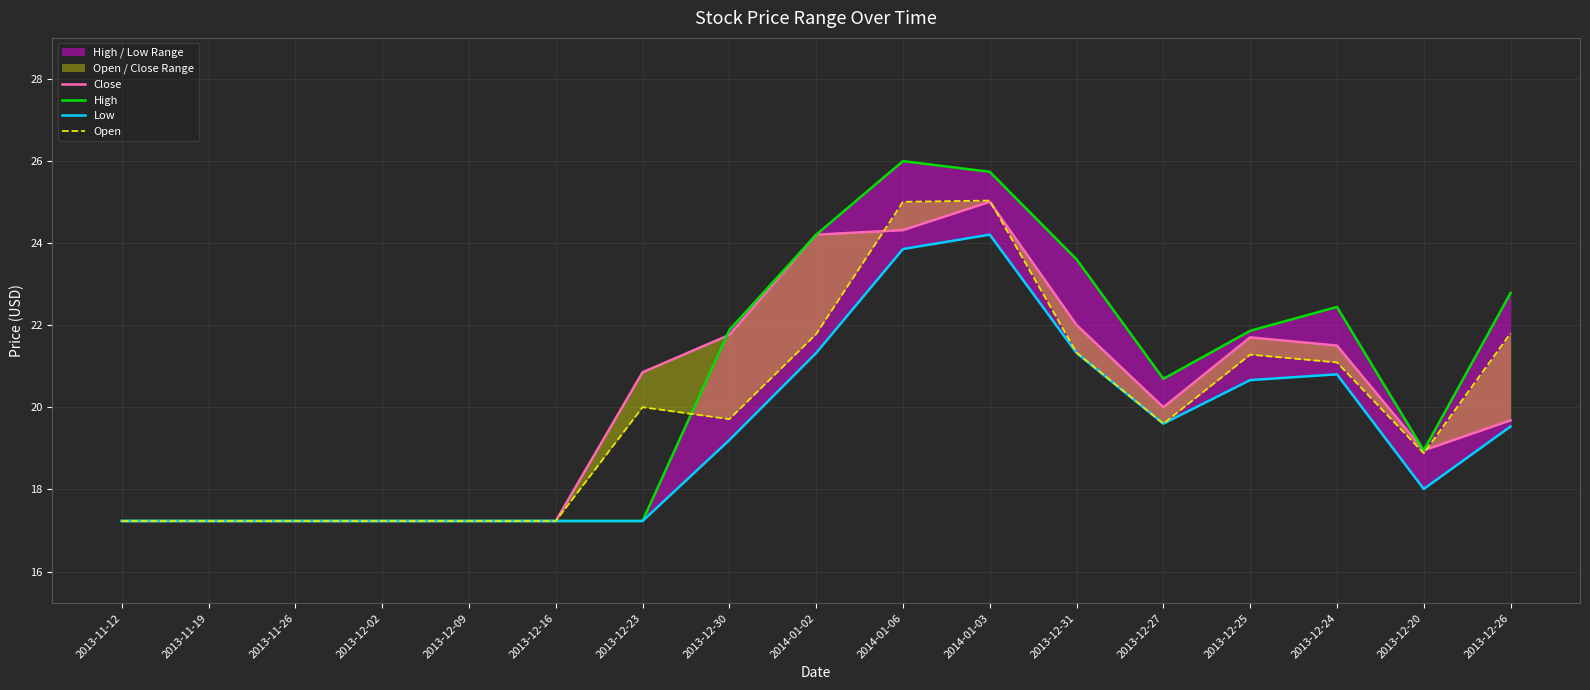

What is the smallest value displayed?

17.2